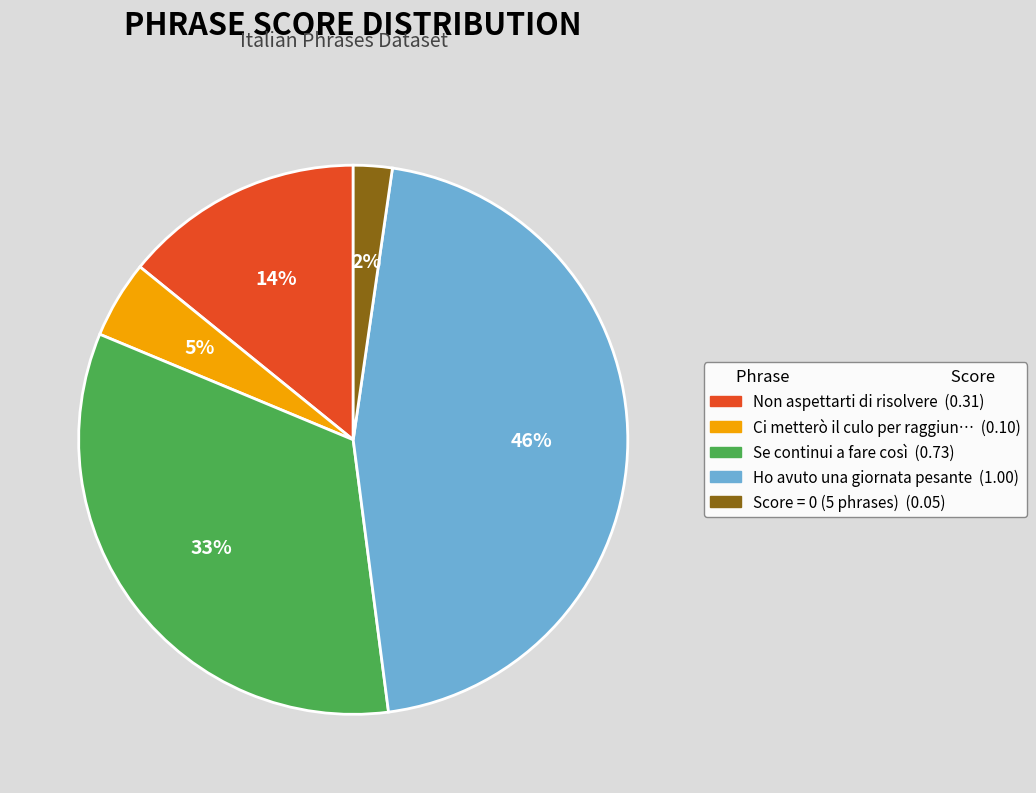

How many segments does this pie chart have?

5